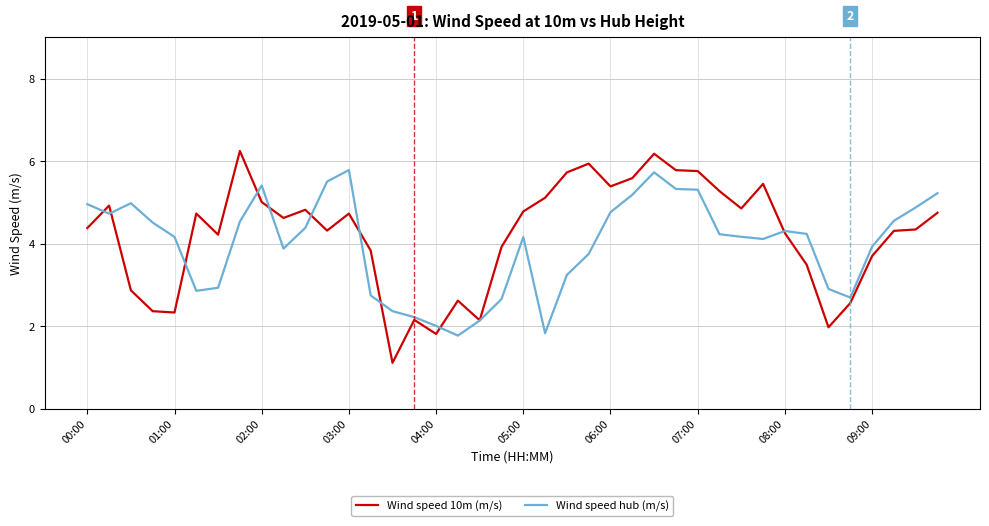

In Wind speed 10m (m/s), how many points are higher than both neighbors (excluding endpoints)?

10